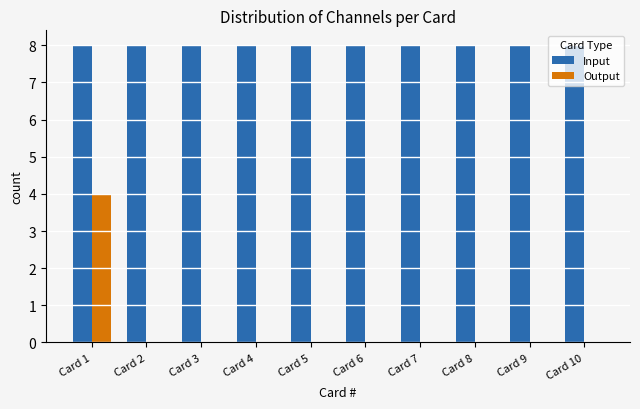

Reading left to right, extract all data points from this chart.

Input: Card 1=8	Card 2=8	Card 3=8	Card 4=8	Card 5=8	Card 6=8	Card 7=8	Card 8=8	Card 9=8	Card 10=8
Output: Card 1=4	Card 2=0	Card 3=0	Card 4=0	Card 5=0	Card 6=0	Card 7=0	Card 8=0	Card 9=0	Card 10=0